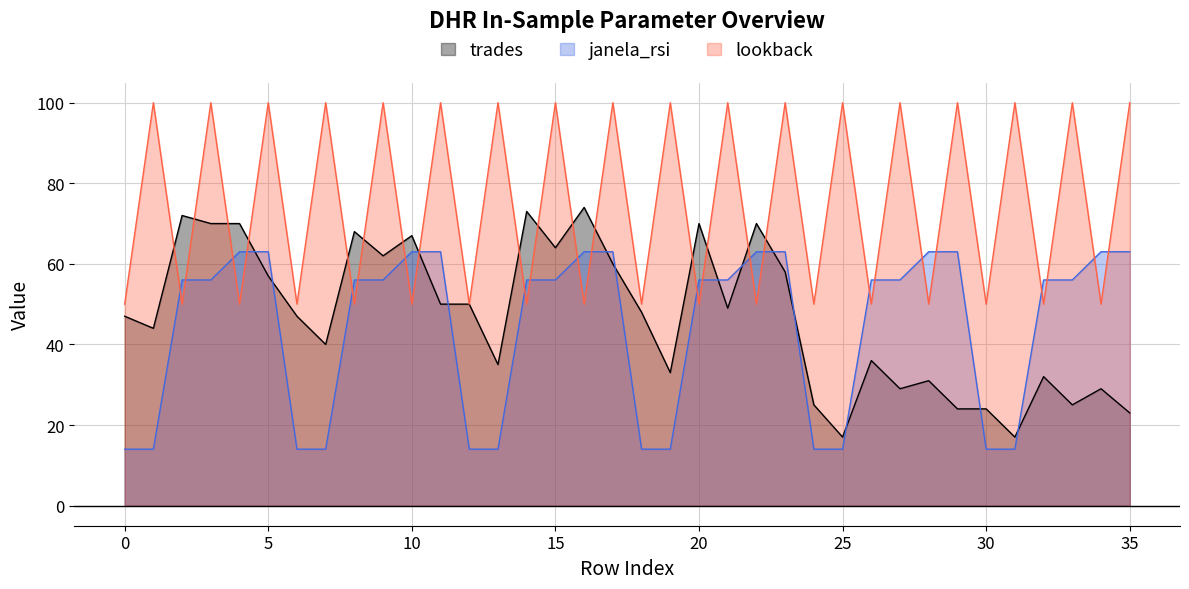

At how many categories does at least one series exceed 18?

36